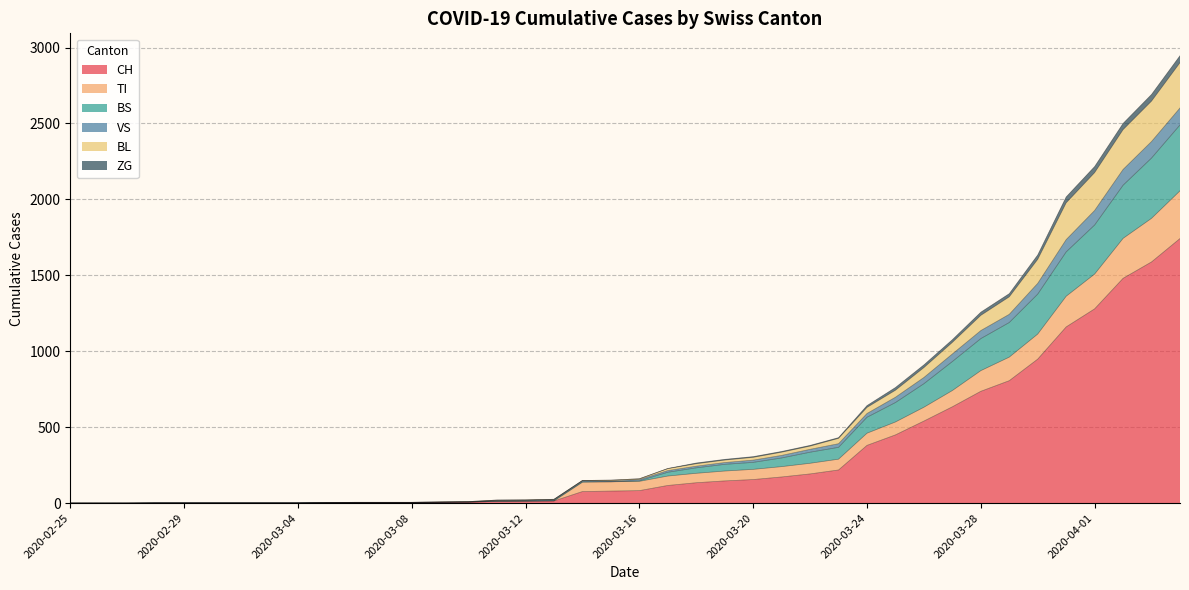

Does the chart have visible grid lines?

Yes